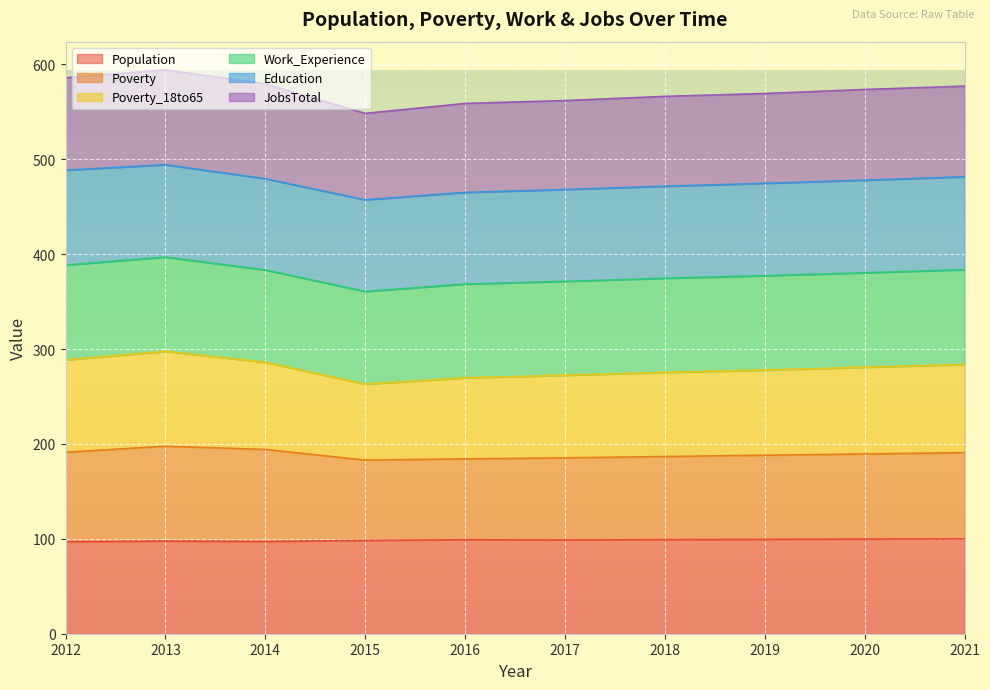

In Poverty_18to65, how many points are higher than both neighbors (excluding endpoints)?

1